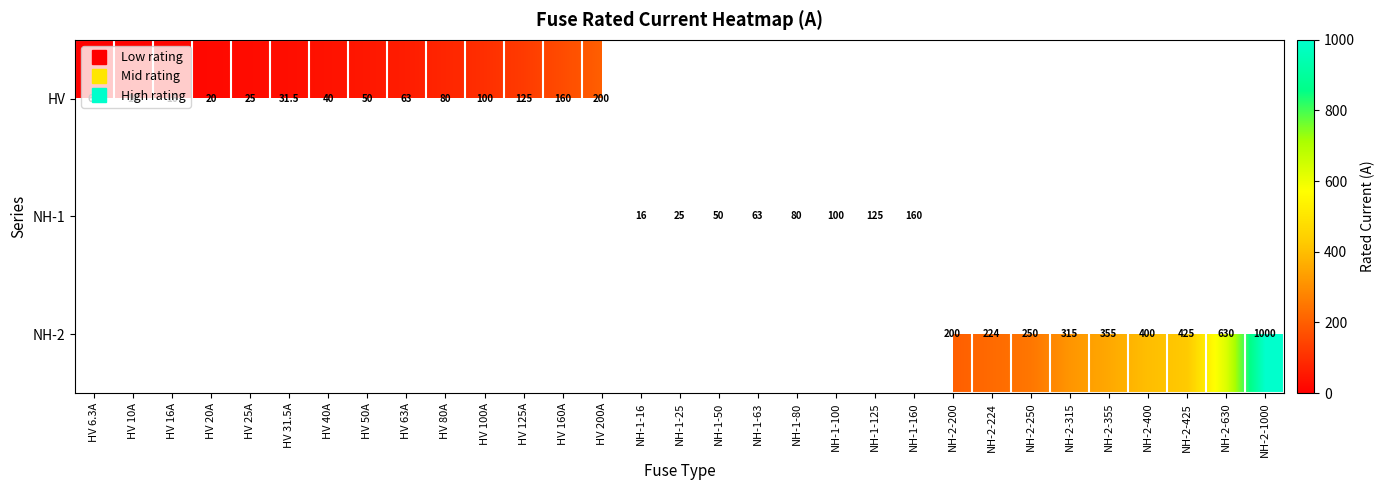

How many categories are shown in the chart?

31